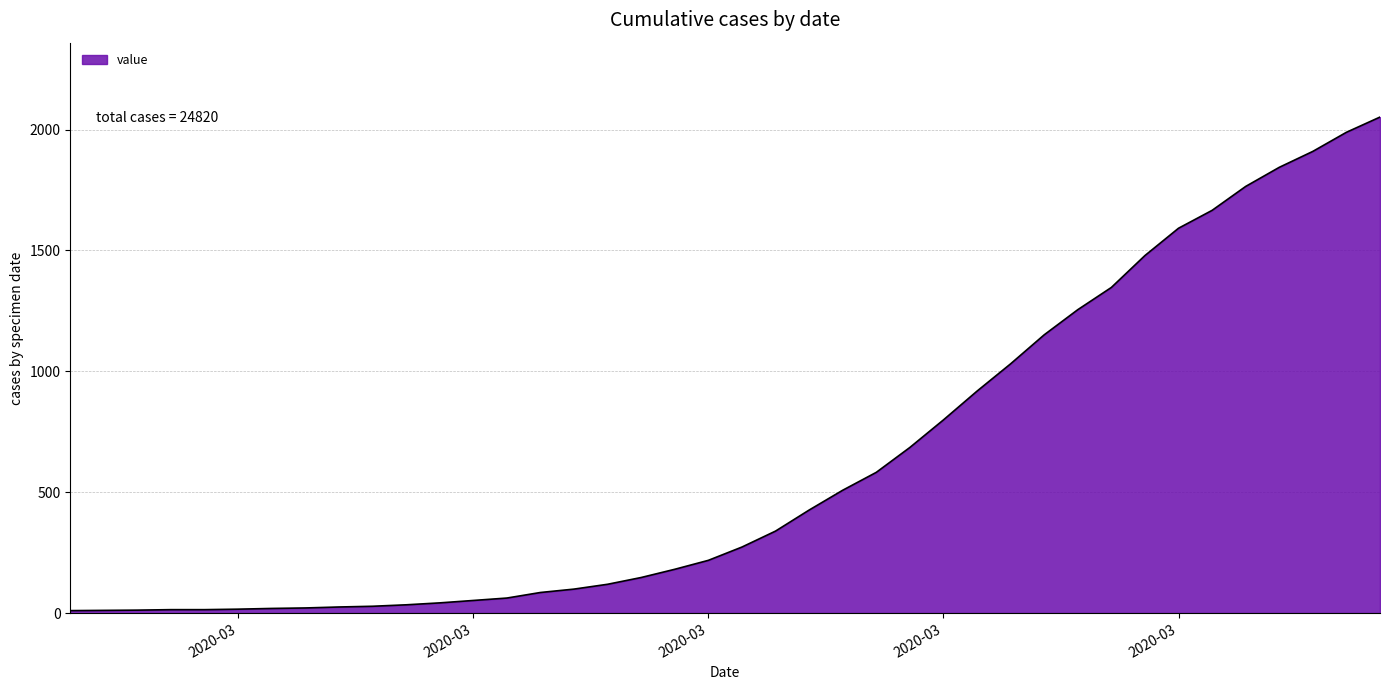

What is the difference between the maximum and minimum values?

2042